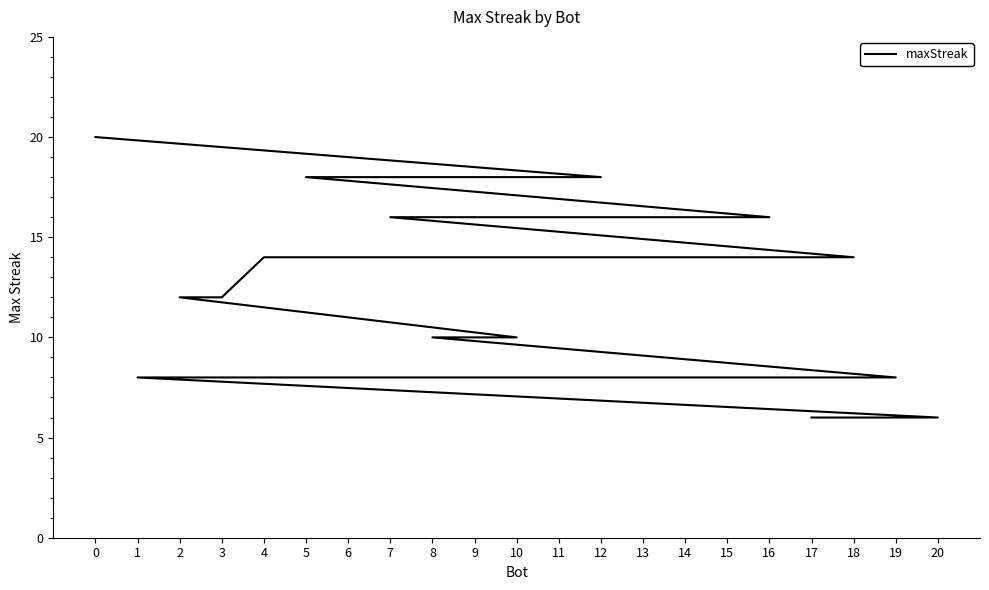

What is the sum of the values at 12 and 8?

28